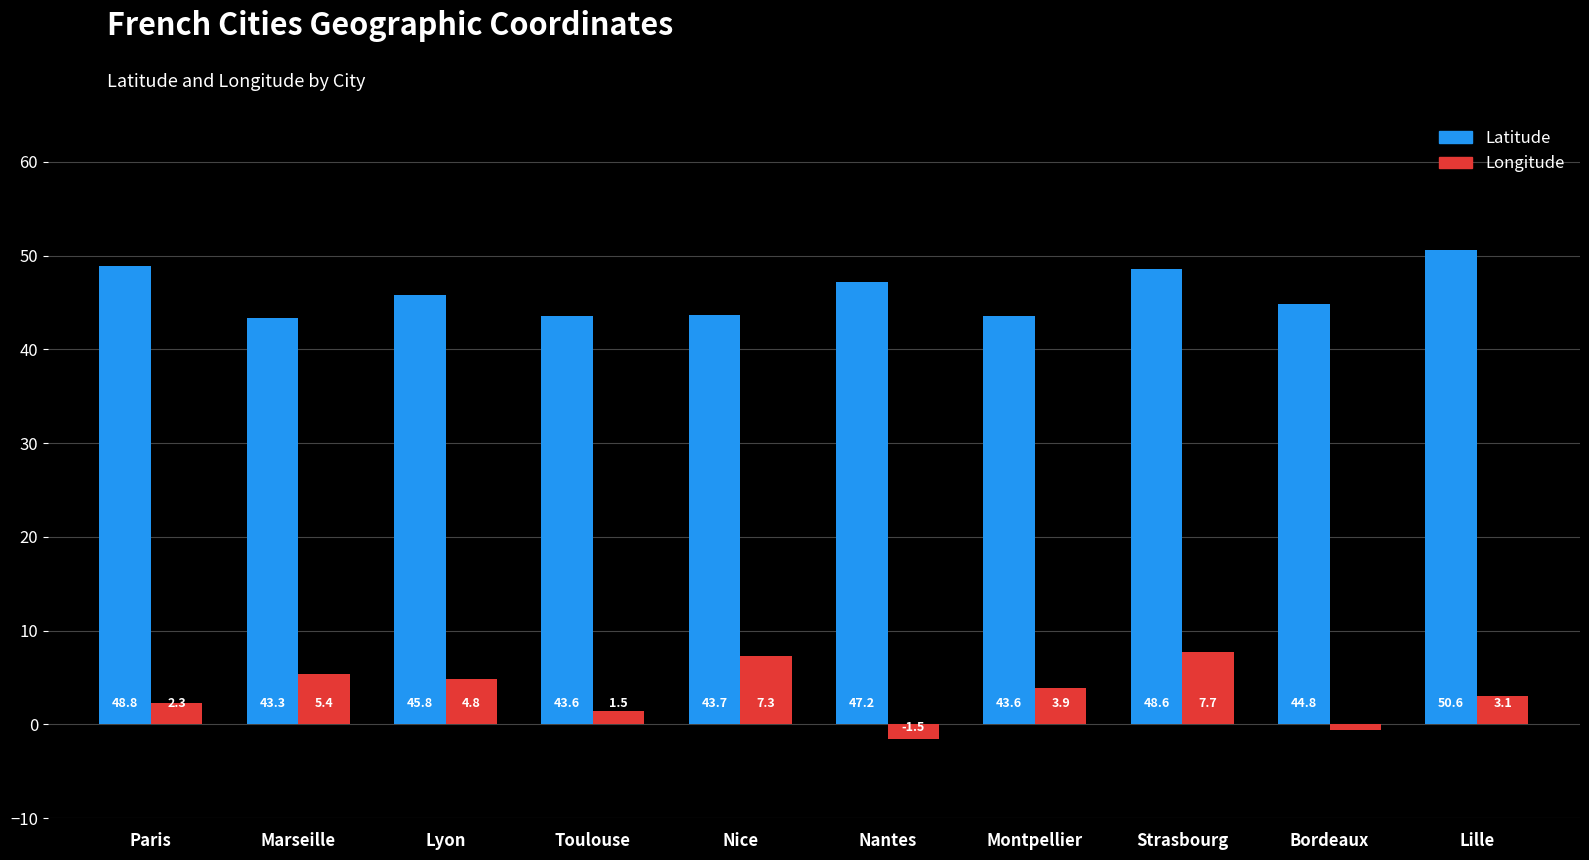

What is the difference between the highest and lowest values at Lille?

47.6